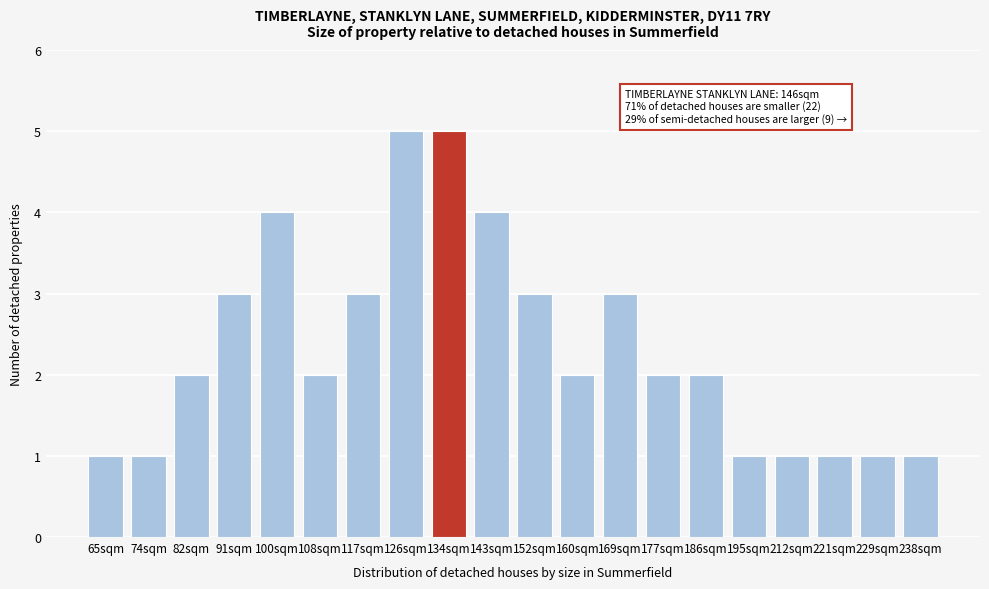

Reading right to left, transcribe all the data shown in this chart.

1	1	1	1	1	2	2	3	2	3	4	5	5	3	2	4	3	2	1	1